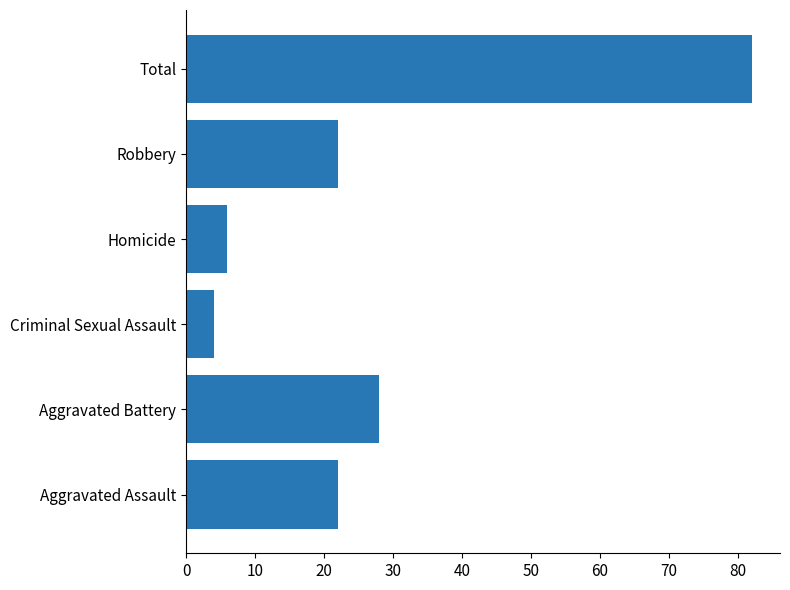

Reading bottom to top, what are all the values shown in this chart?

Aggravated Assault=22	Aggravated Battery=28	Criminal Sexual Assault=4	Homicide=6	Robbery=22	Total=82